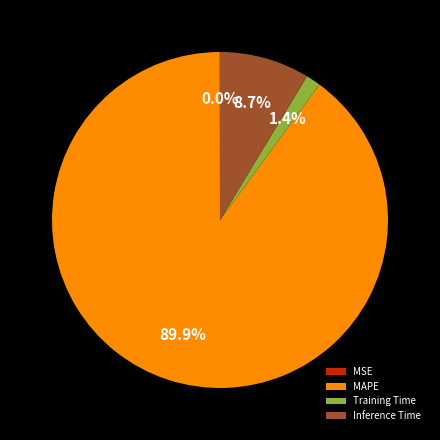

Is the sum of Training Time and Inference Time greater than half?

No